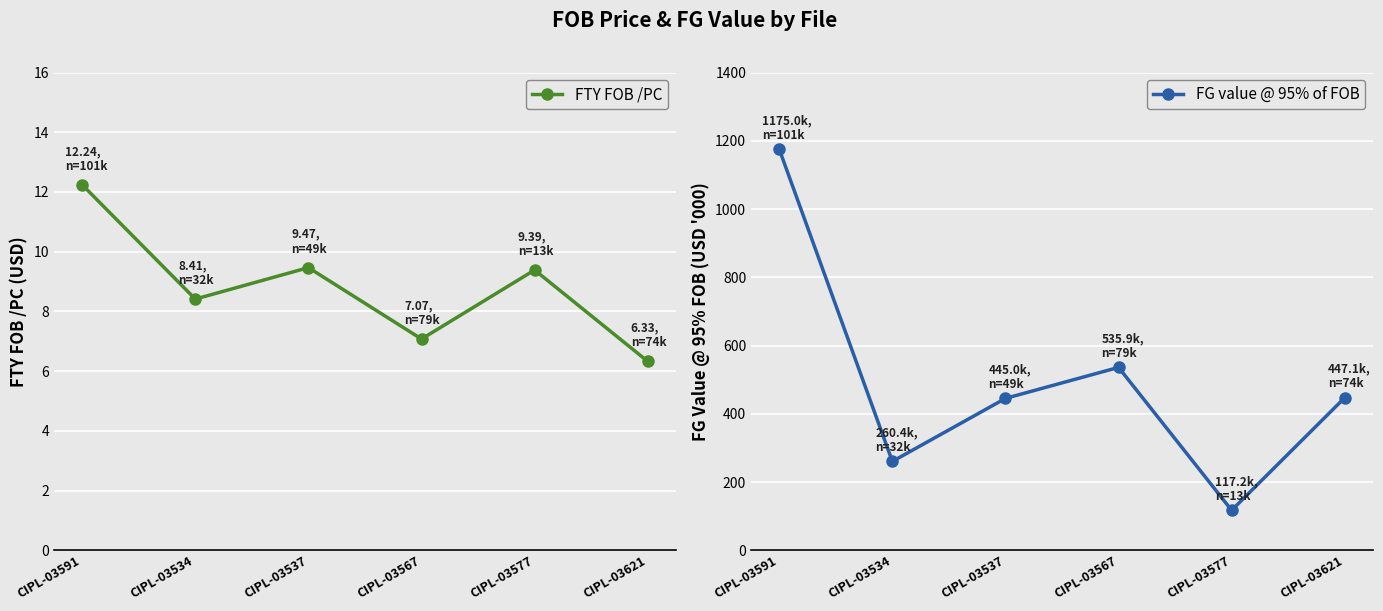

At how many categories does at least one series exceed 170?

5